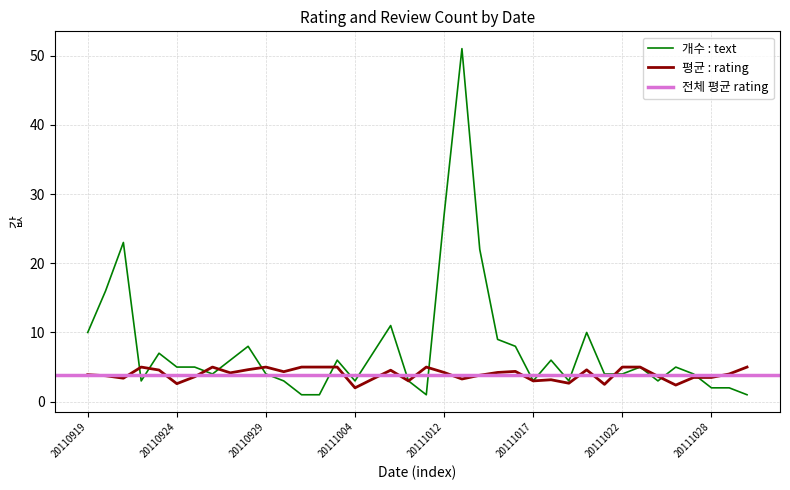

Which label corresponds to the largest value in the chart?

20111013